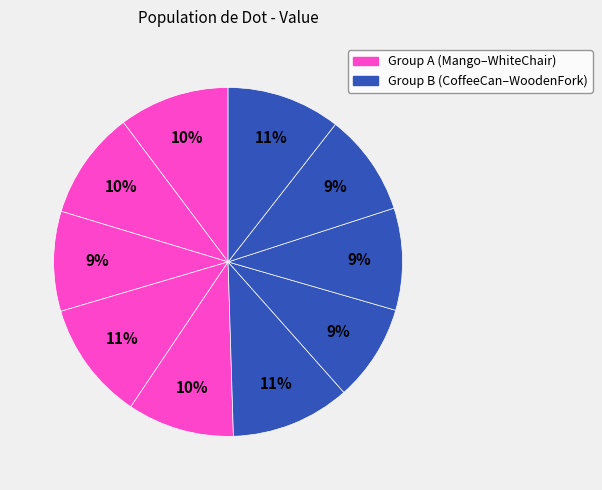

How many segments does this pie chart have?

10